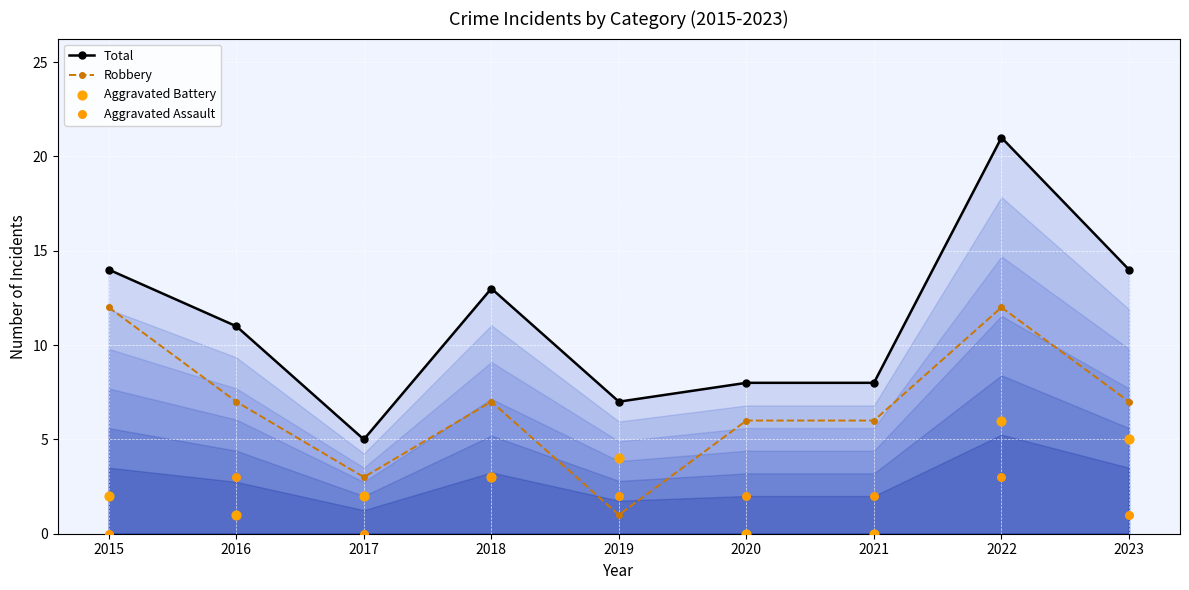

At how many categories does at least one series exceed 0?

9